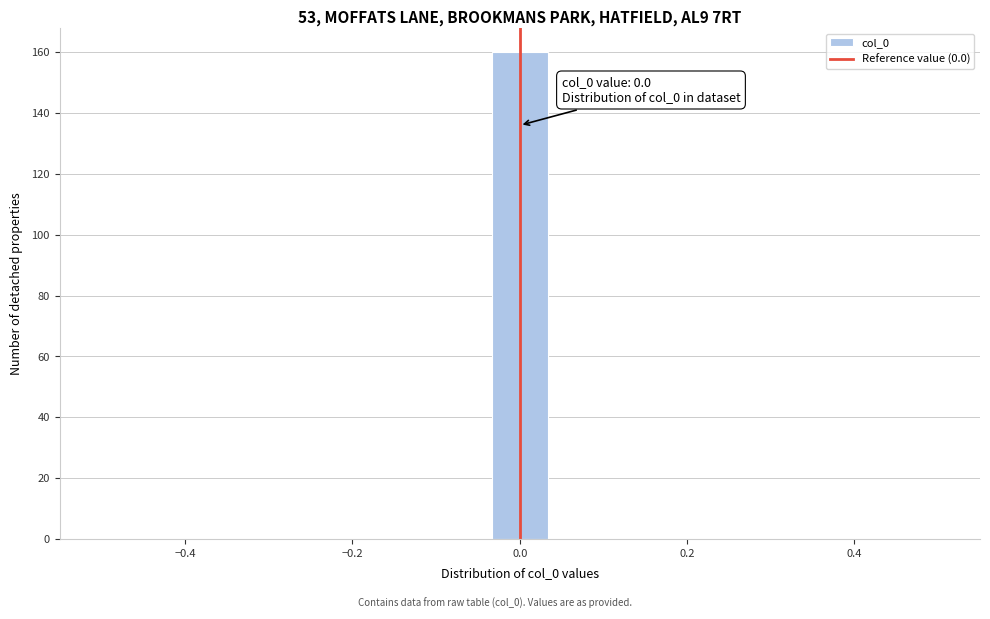

Around what value on the x-axis is the tallest bar? Give the approximate position of its centre, as read against the axis.

0.00